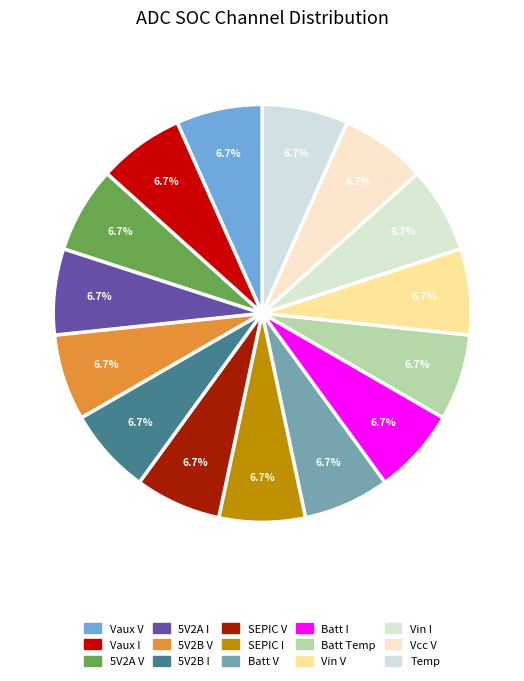

True or false: 5V2B V accounts for 1% of the total.

False